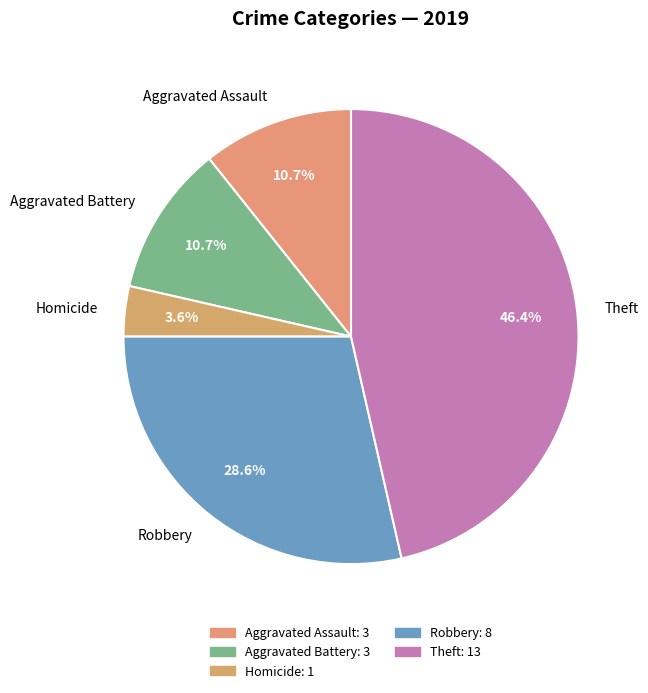

To the nearest percent, what is the average slice percentage?

20%